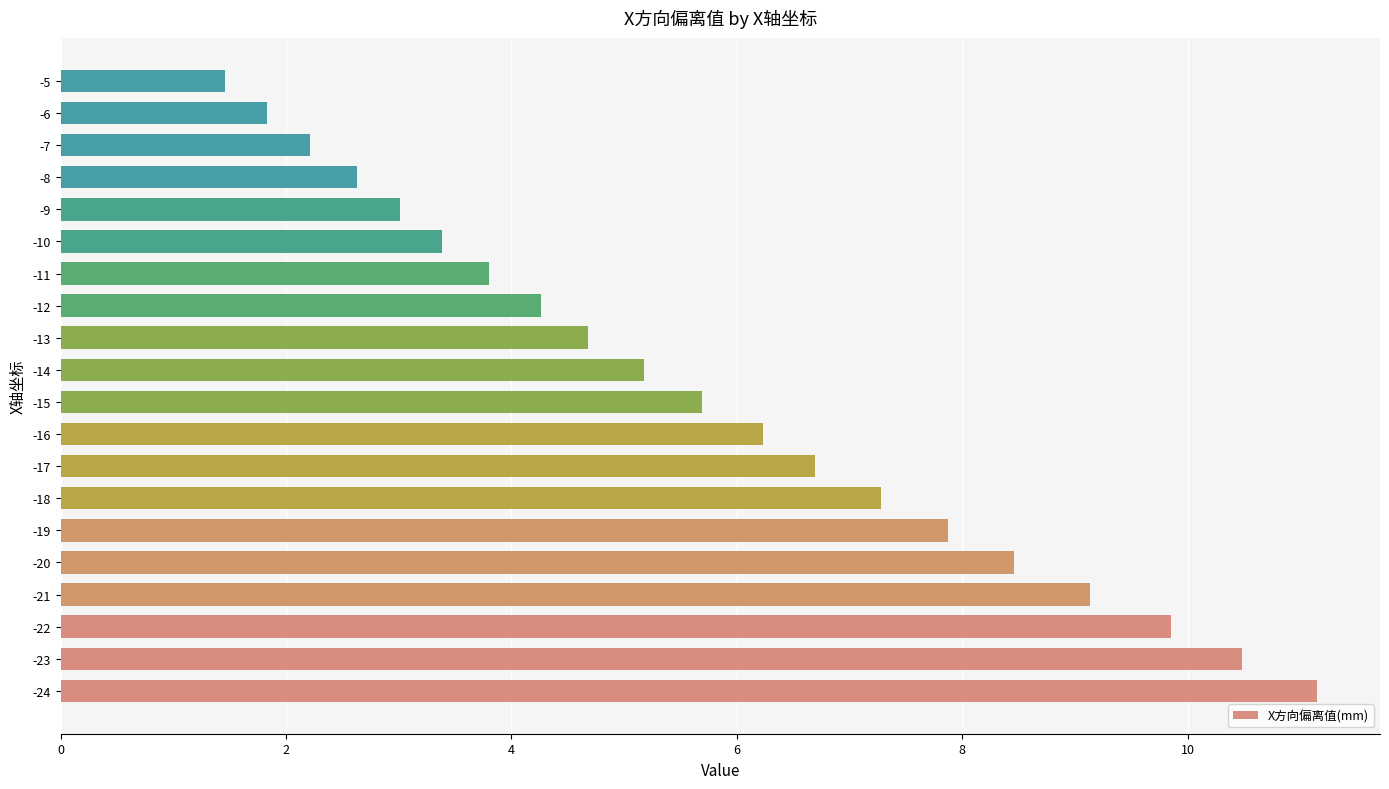

Is it true that the value at -7 is 2.2?

True